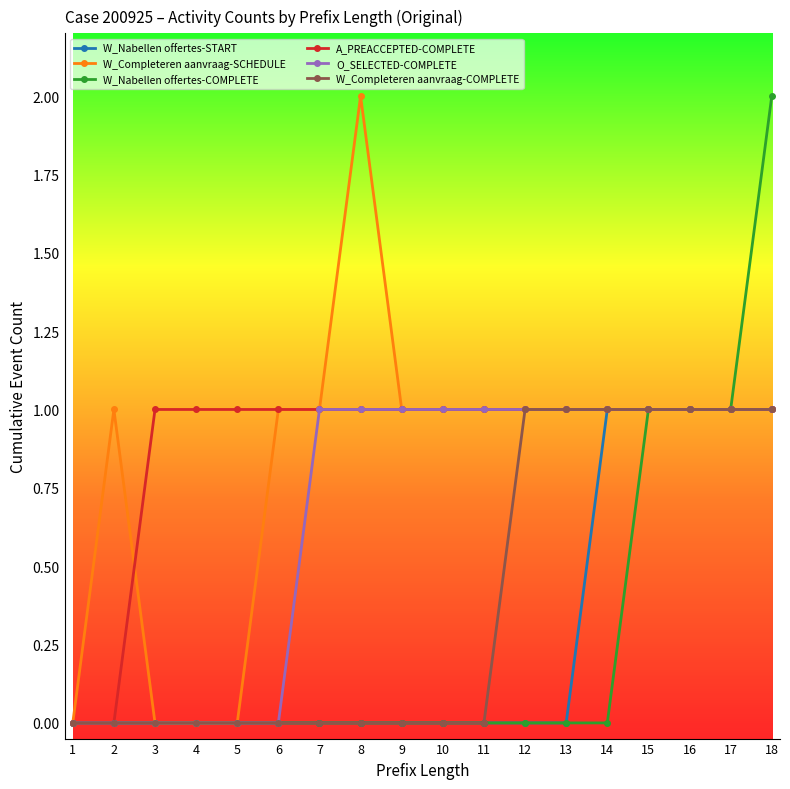

At which category is the sum across all series the highest?

18